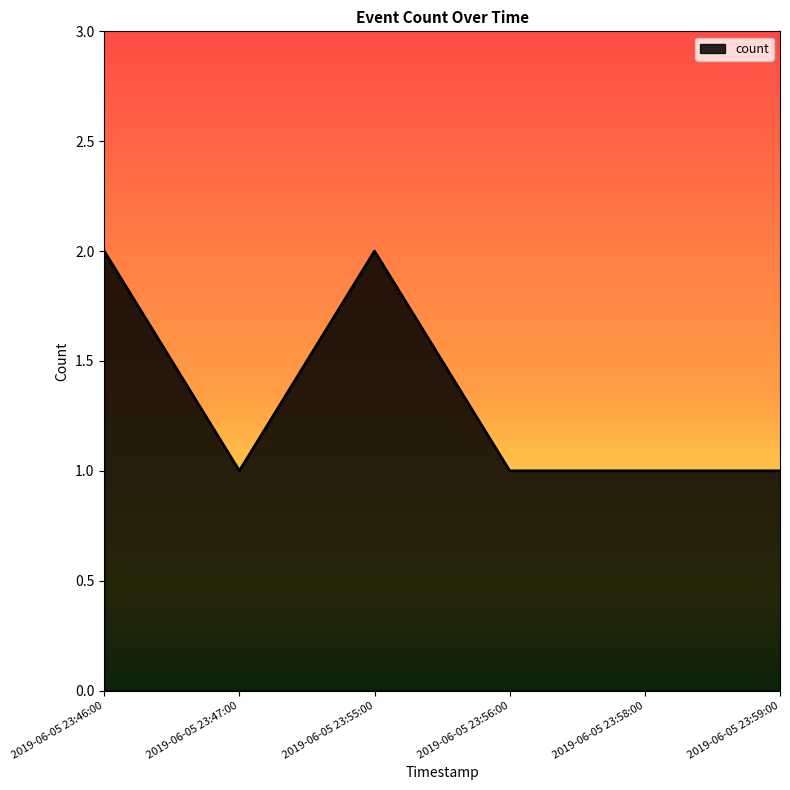

What position from the right is 2019-06-05 23:56:00?

3